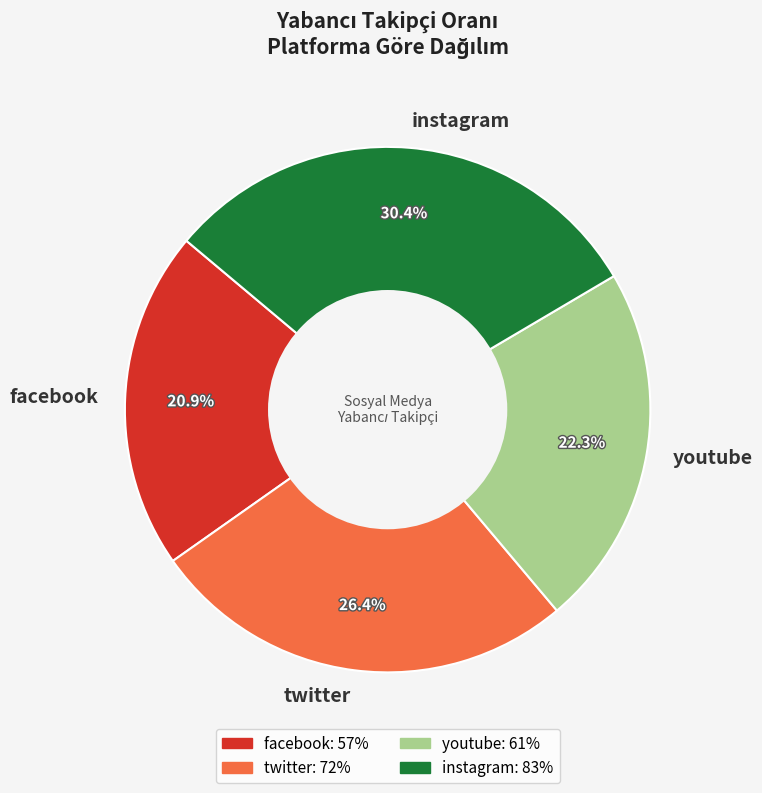

Is there a majority slice in this chart?

No